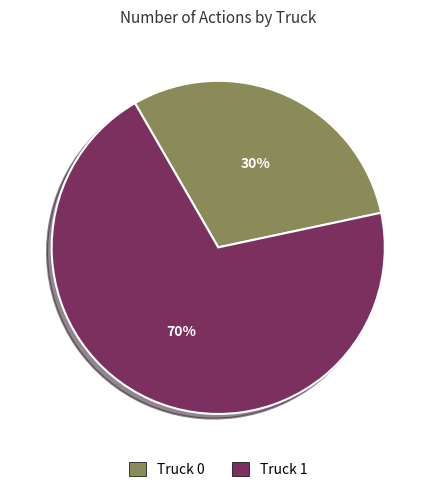

To the nearest percent, what is the average slice percentage?

50%